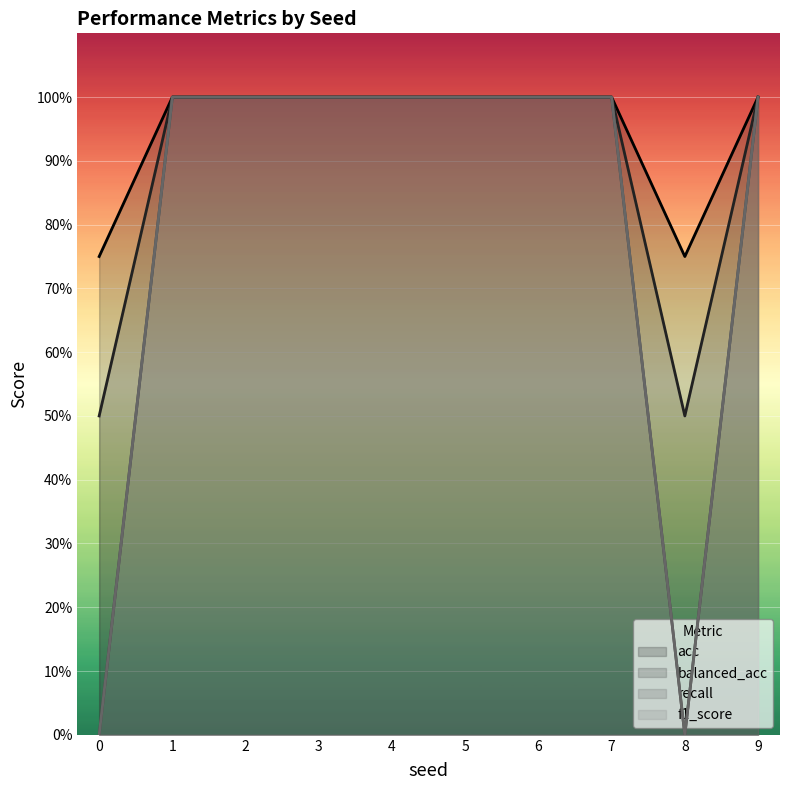

How many values in recall are above zero?

8